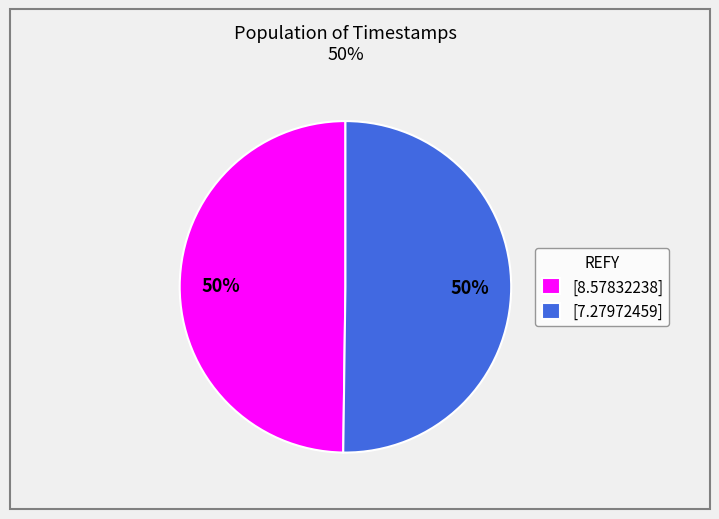

To the nearest percent, what percentage of the pie is [8.57832238]?

50%